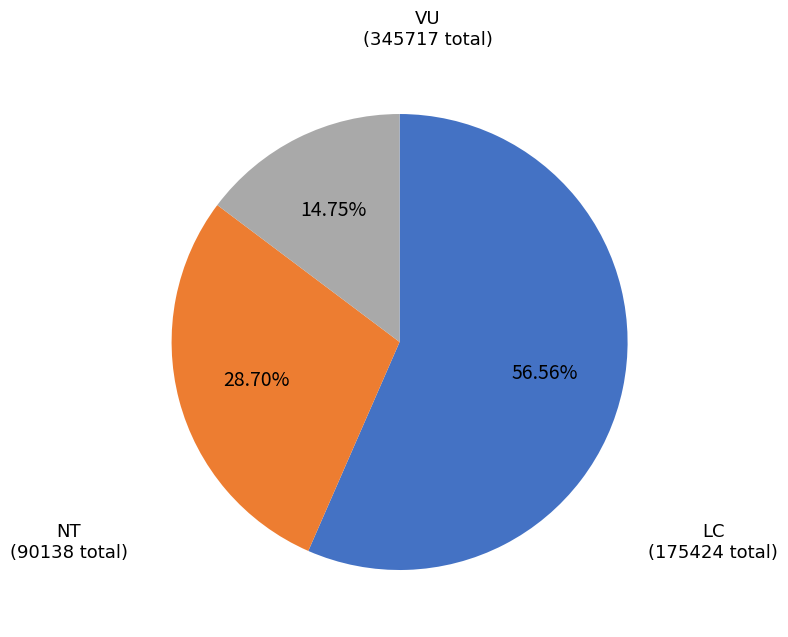

Approximately how many times larger is the value at LC compared to VU?

0.5